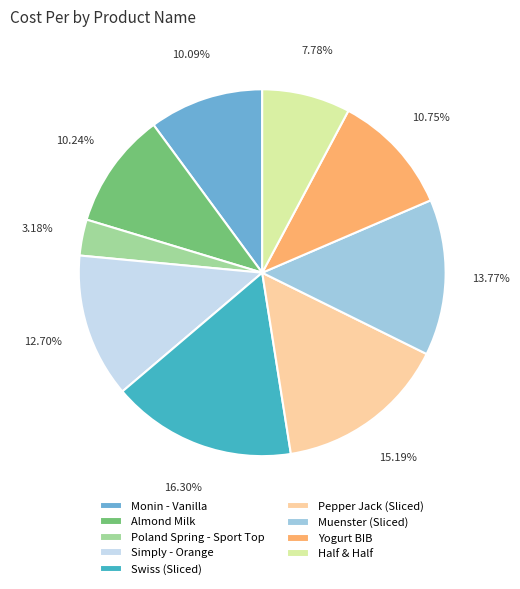

The Yogurt BIB slice represents 11% of the pie. True or false?

True